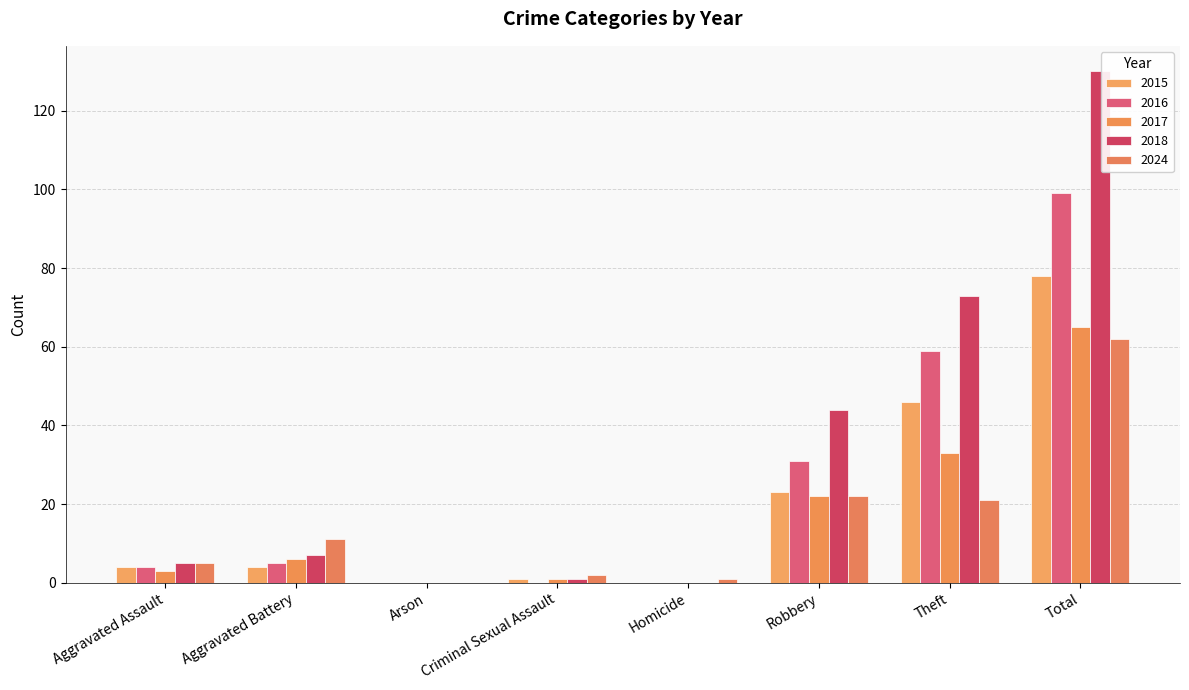

Between Aggravated Assault and Criminal Sexual Assault, which is larger?

Aggravated Assault